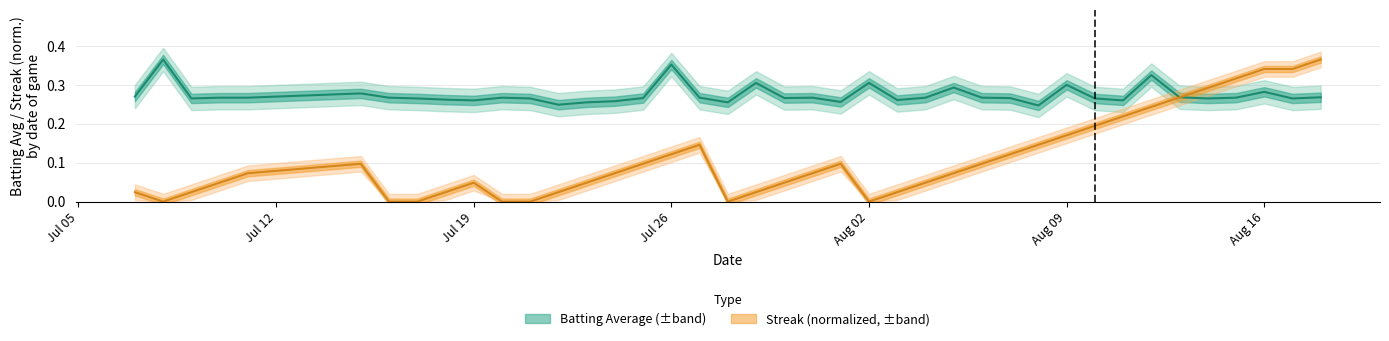

Is this an area chart (filled region under the line)?

No